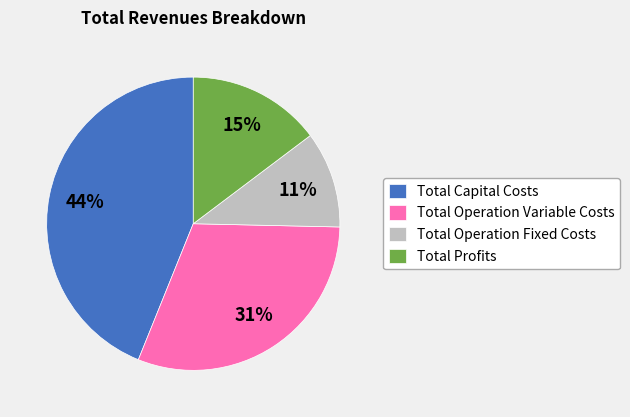

What percentage is the Total Profits slice, to the nearest percent?

15%